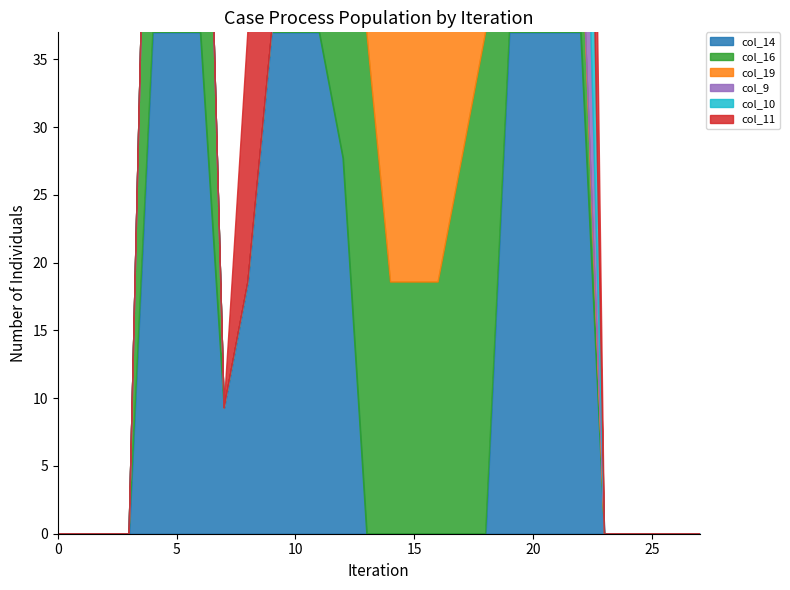

True or false: col_11 and col_14 intersect in this chart.

False